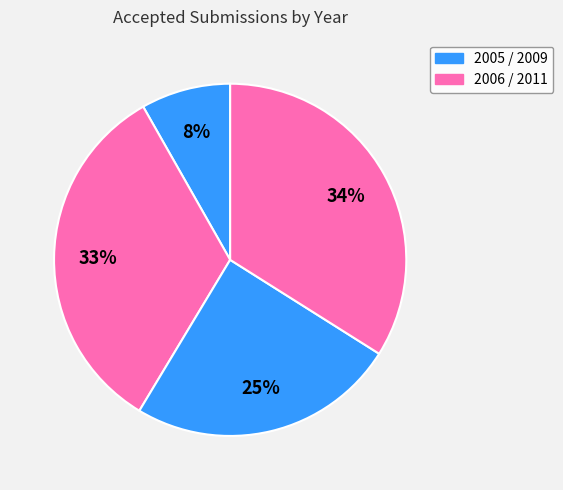

Is there a majority slice in this chart?

No